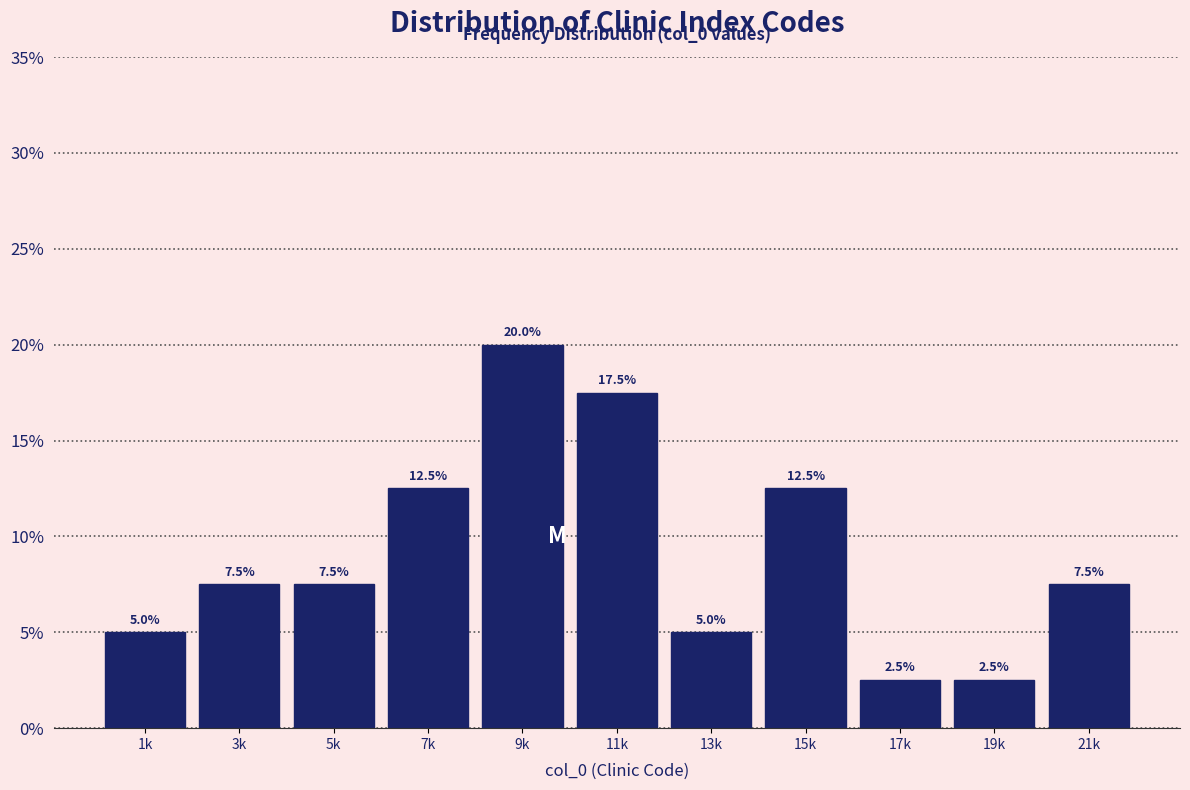

Reading left to right, extract all data points from this chart.

1k=5.0	3k=7.5	5k=7.5	7k=12.5	9k=20.0	11k=17.5	13k=5.0	15k=12.5	17k=2.5	19k=2.5	21k=7.5